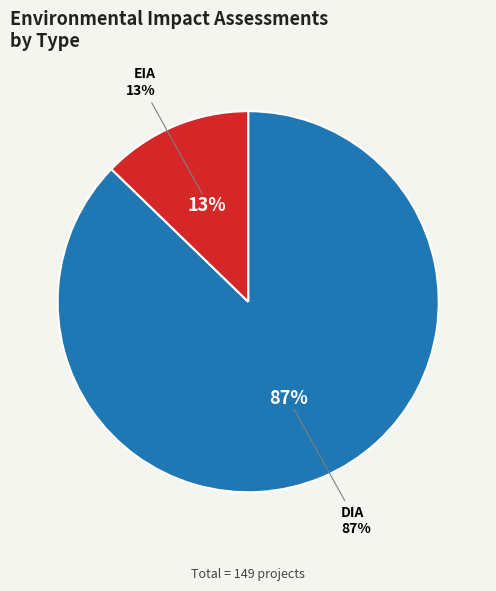

Which category has the smallest portion of the pie?

EIA